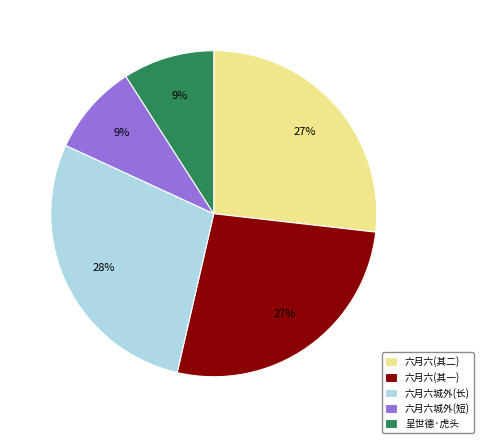

How many slices are in this pie chart?

5